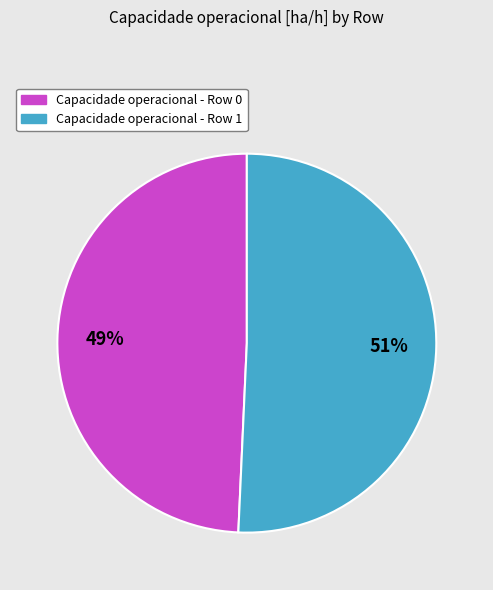

To the nearest percent, what is the average slice percentage?

50%